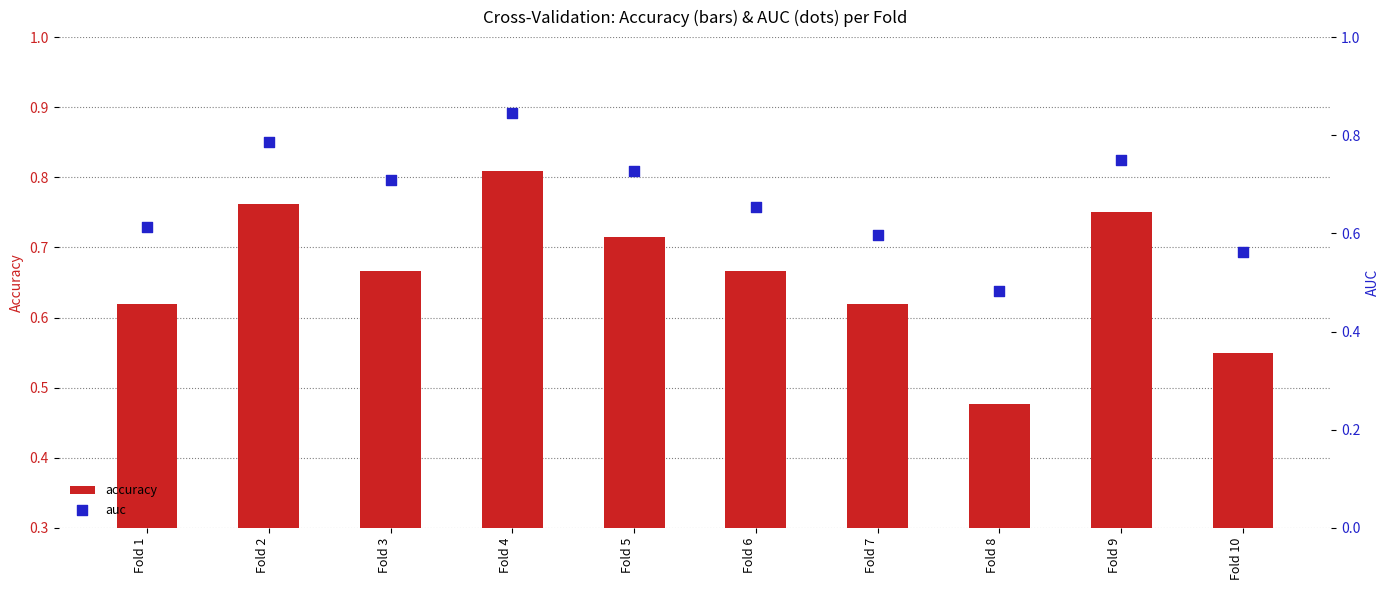

What are all the series names shown in the legend?

accuracy, auc